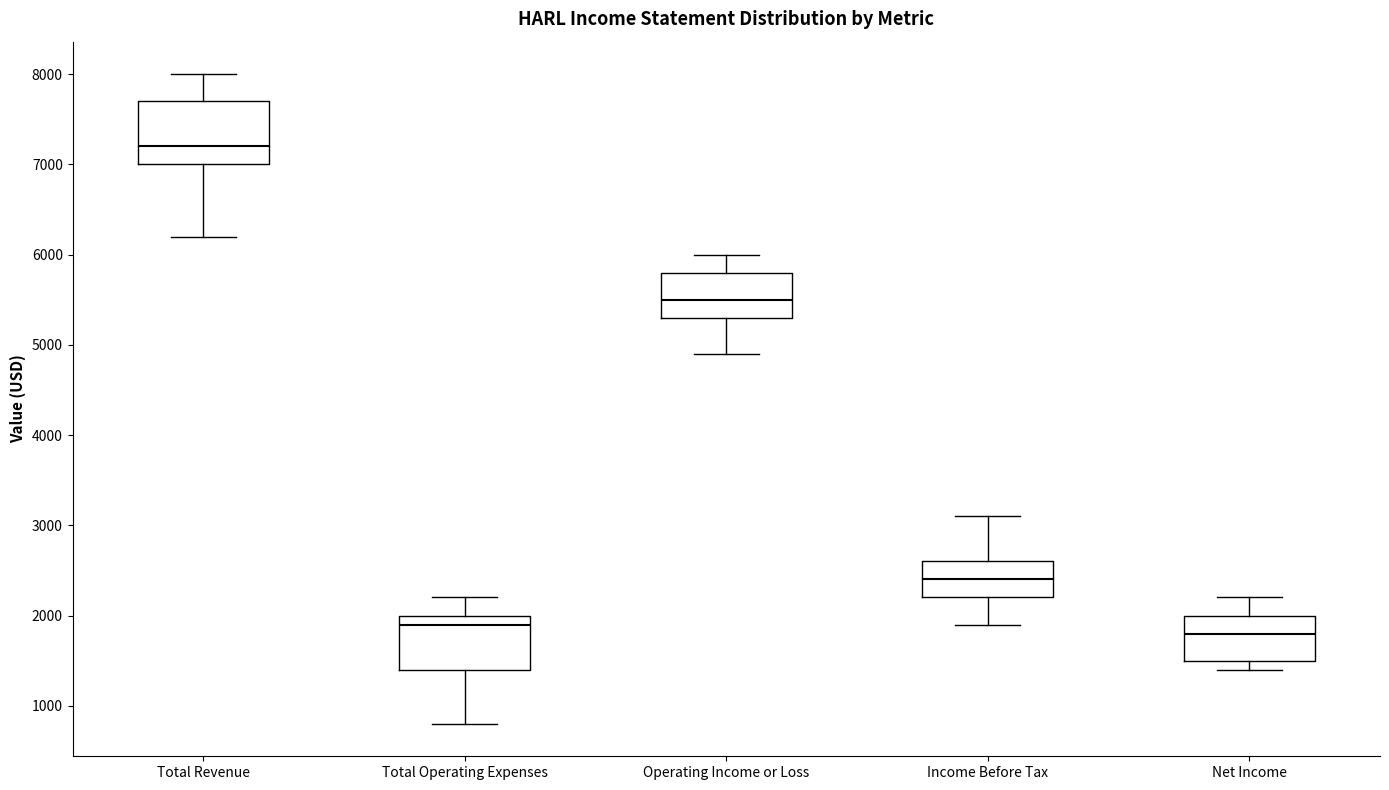

Which box is the tallest, from its lower edge to its upper edge?

Total Revenue